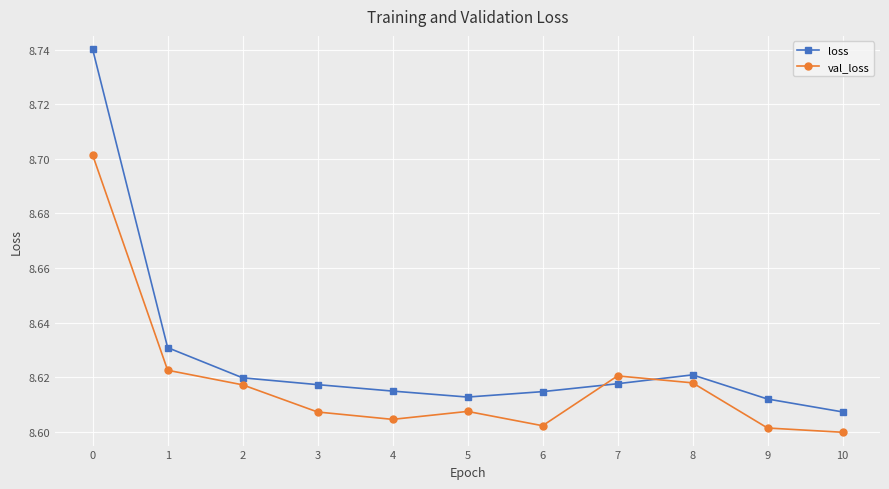

Which series has the largest range (max minus min)?

loss